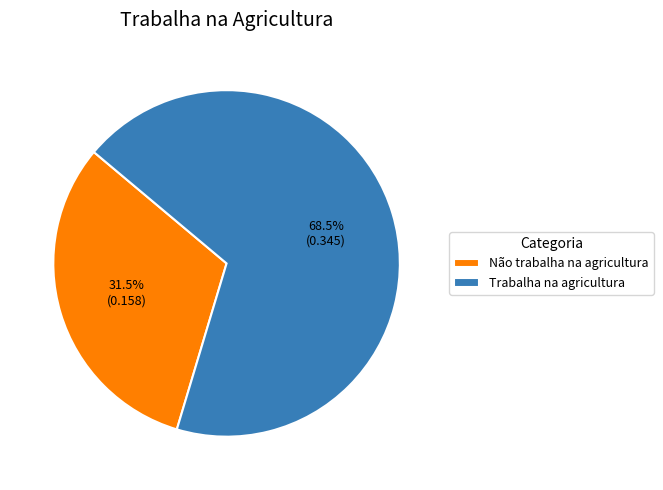

Which category accounts for the majority?

Trabalha na agricultura